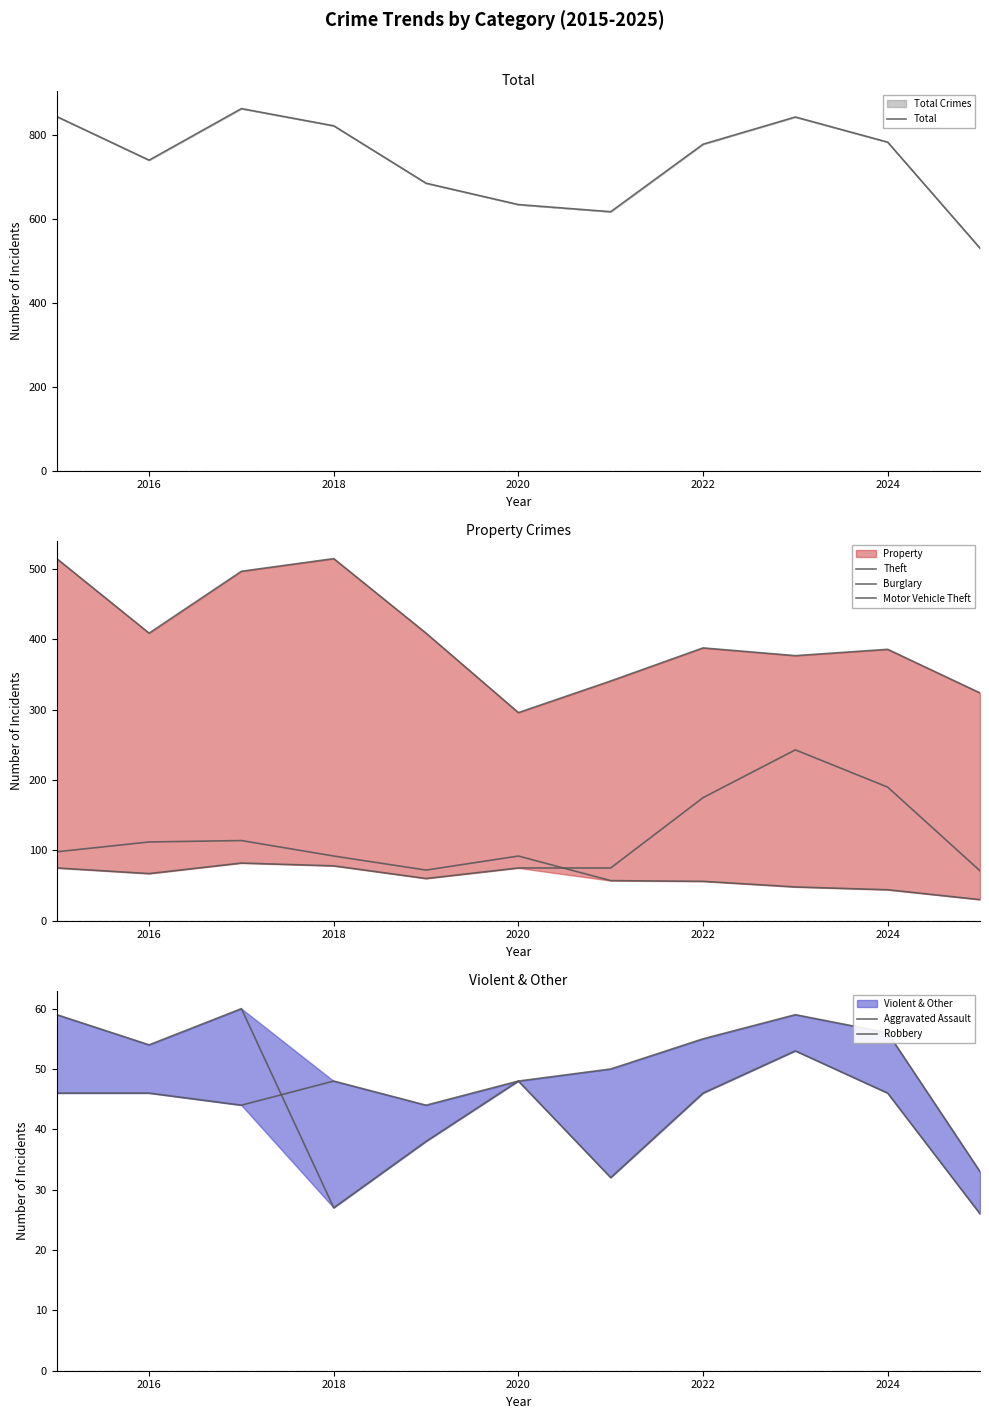

What is the sum of all Total values?

8150